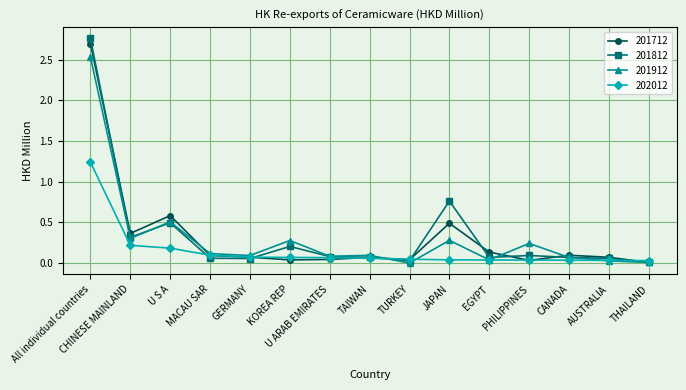

In 201812, how many points are lower than both neighbors (excluding endpoints)?

4